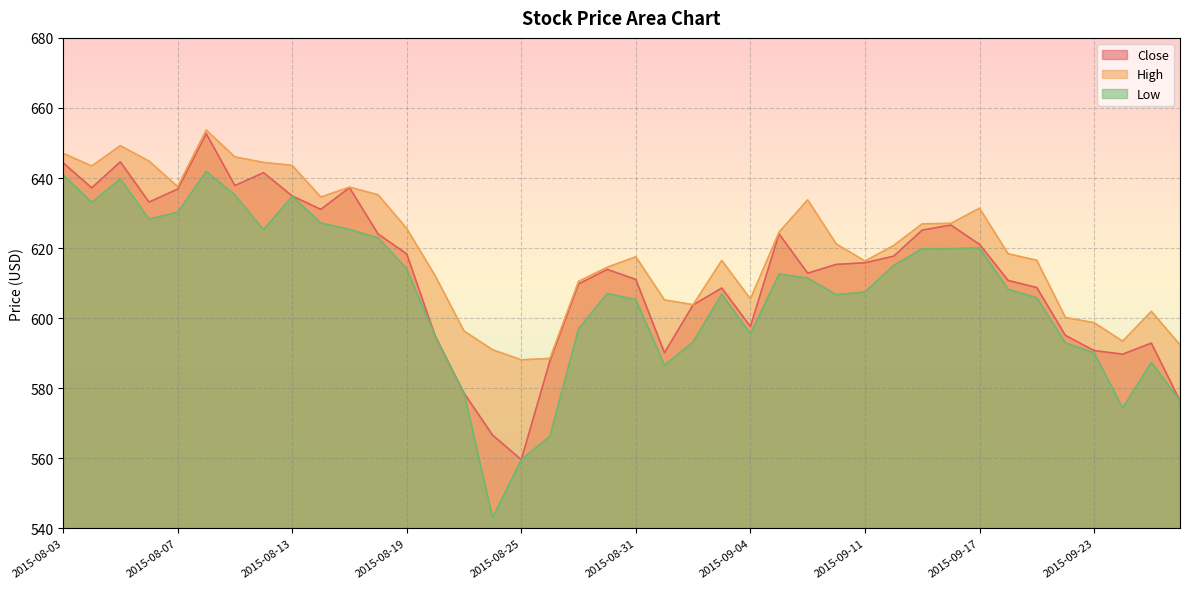

True or false: High has more than 2 interior local peaks.

True